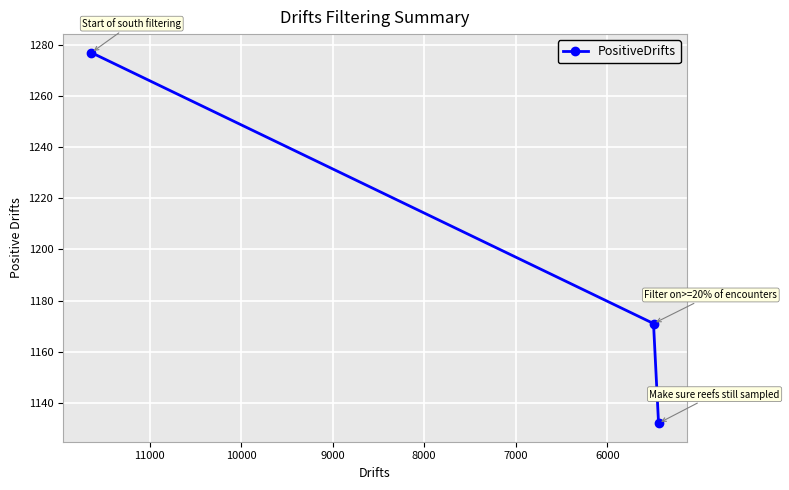

Reading left to right, transcribe all the data shown in this chart.

1277	1171	1132